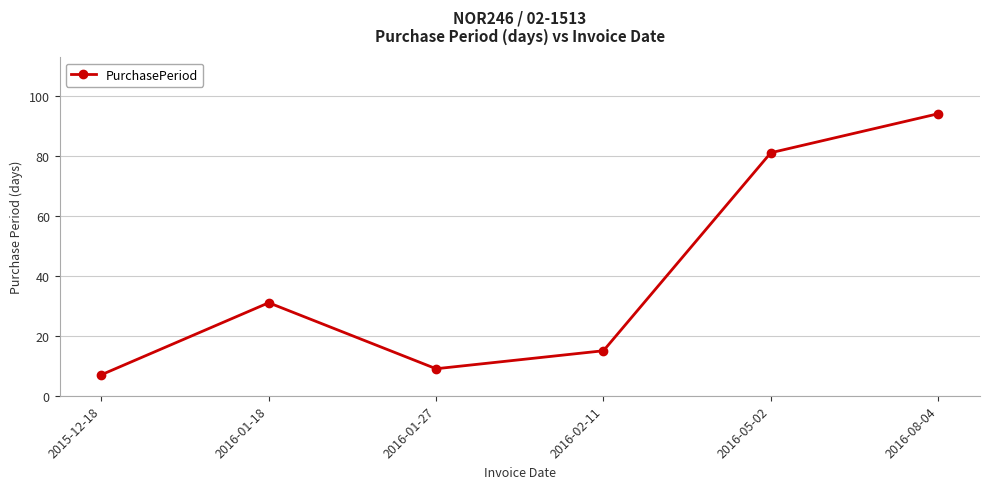

True or false: the data shows 81 at 2016-05-02.

True